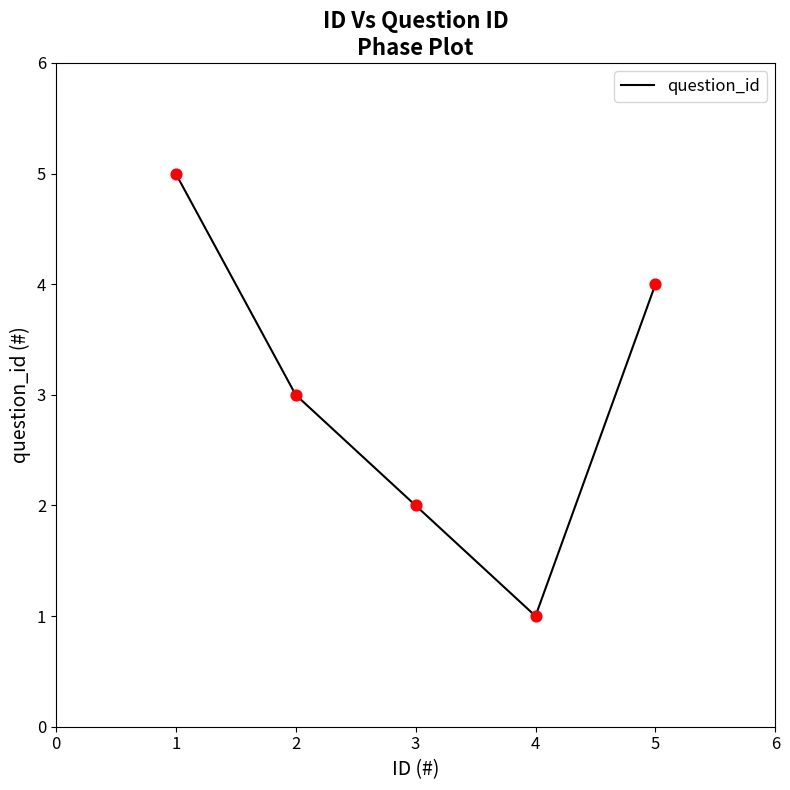

Between 1 and 4, which is larger?

1